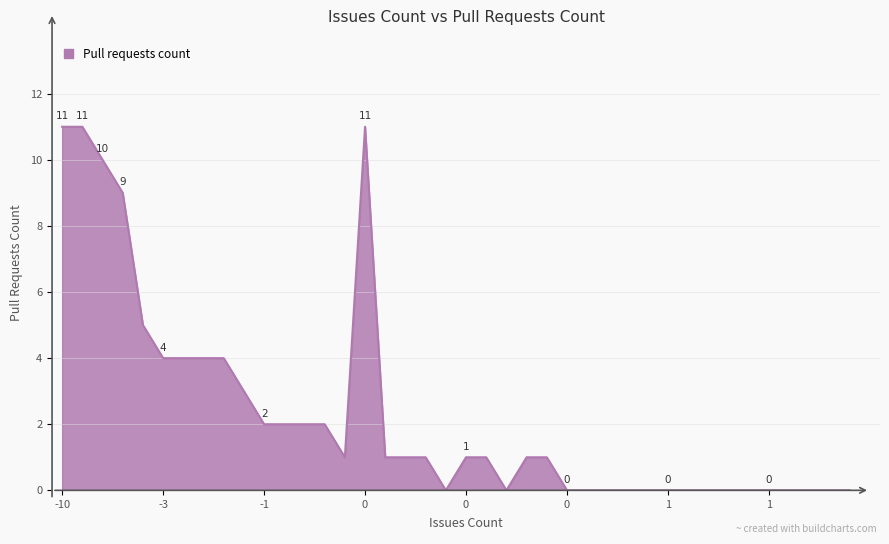

What is the maximum value shown in the chart?

11